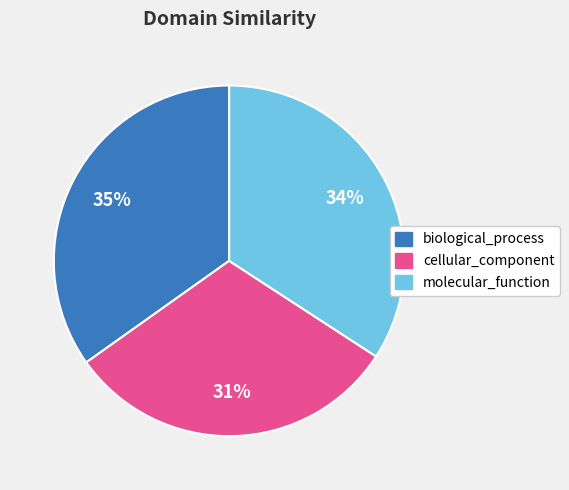

To the nearest percent, what percentage of the pie is molecular_function?

34%